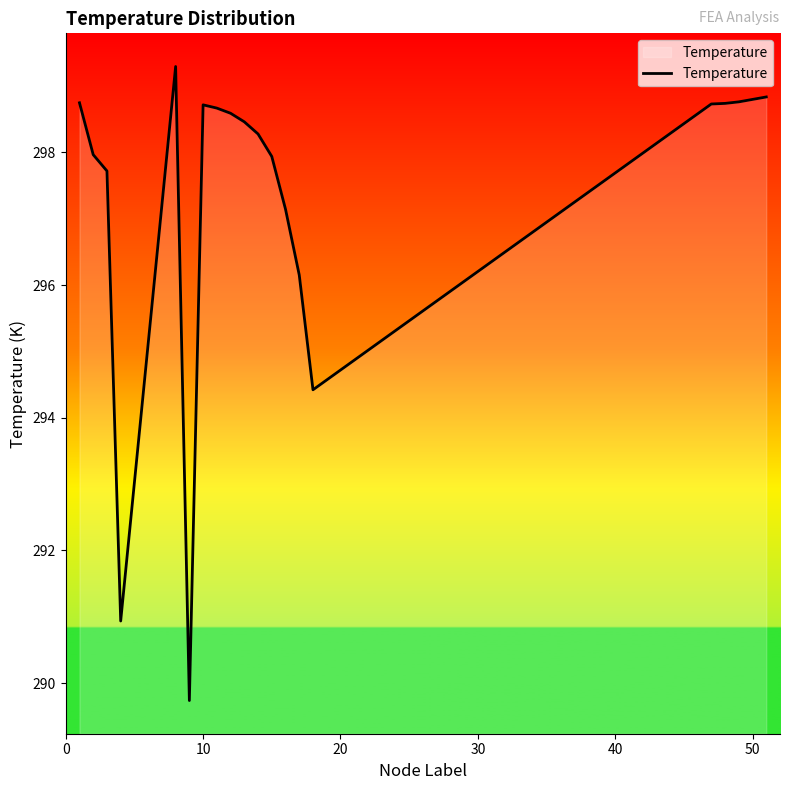

What is the difference between the maximum and minimum values?

9.6